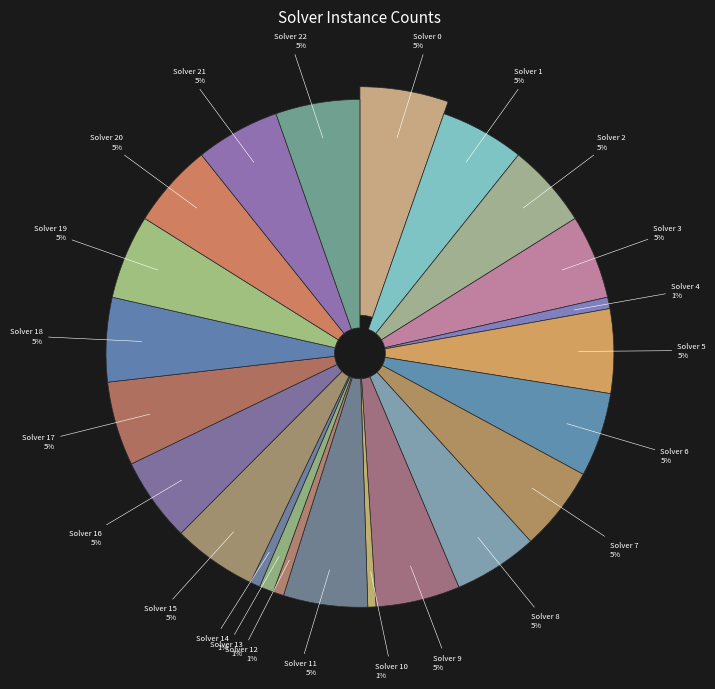

To the nearest percent, what is the combined percentage of 14 and 18?

6%